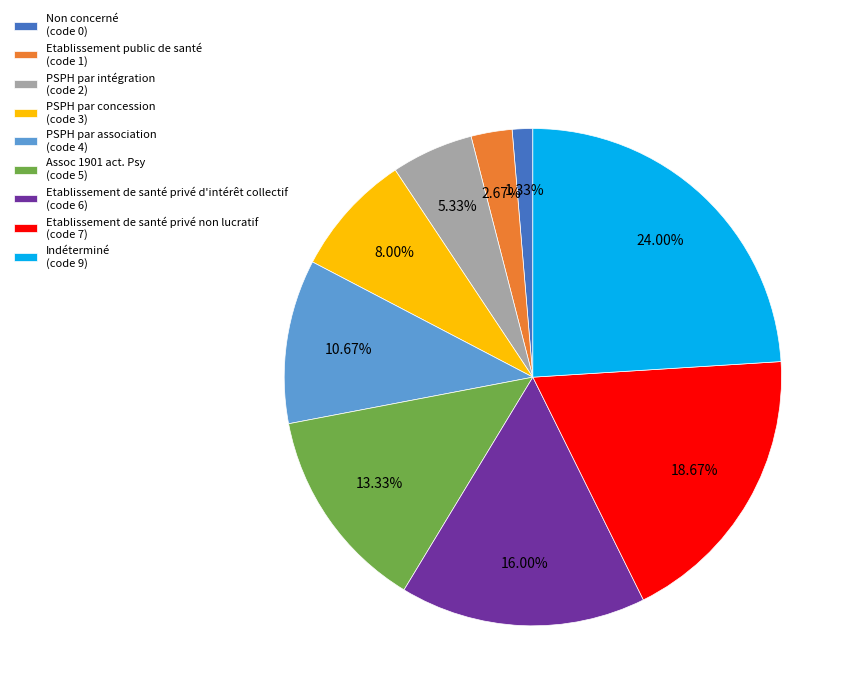

Does any single category account for the majority?

No